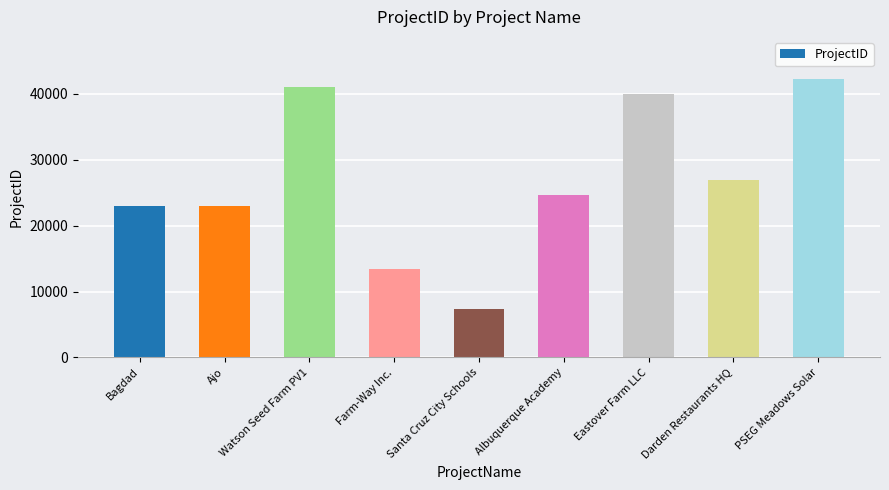

What is the ratio of the value at Darden Restaurants HQ to the value at Eastover Farm LLC?

0.7